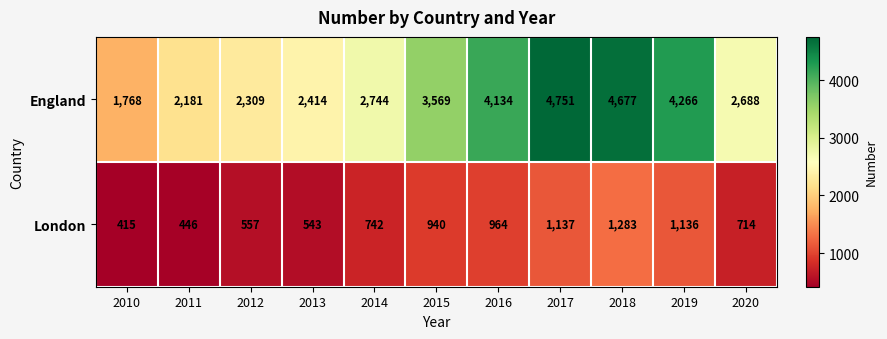

Rank the series by their maximum value, from lowest to highest.

London, England